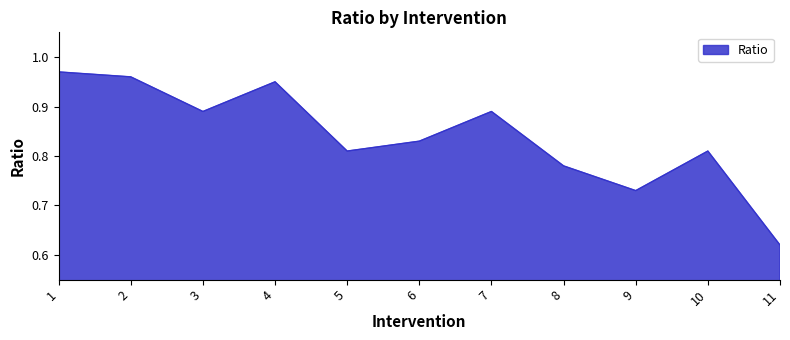

The value at 2 is 0.3. True or false?

False